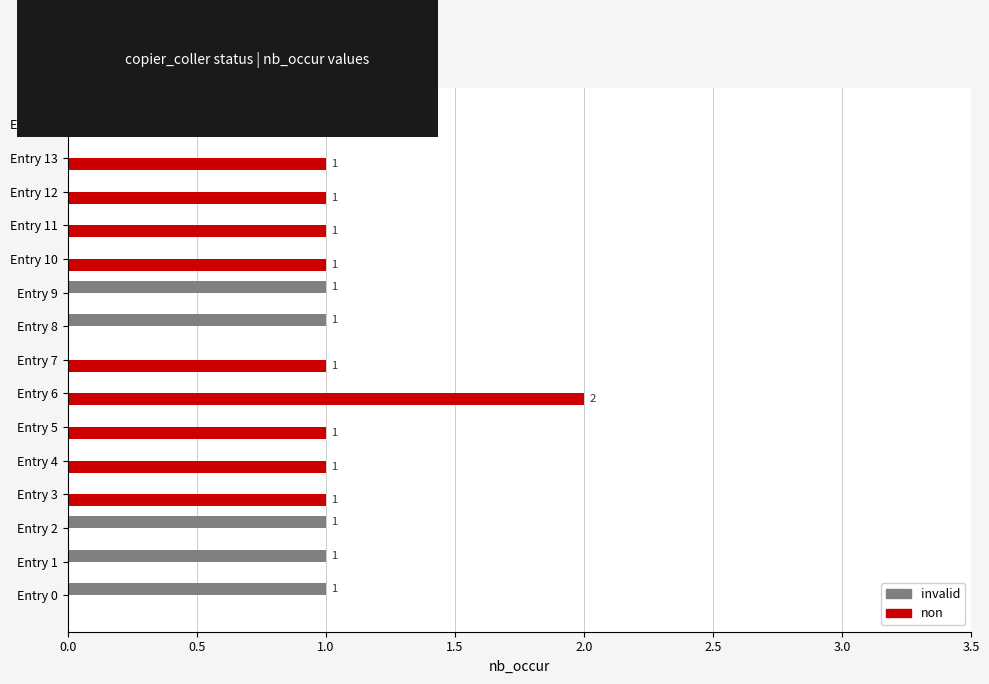

Which label corresponds to the largest value in the chart?

Entry 6